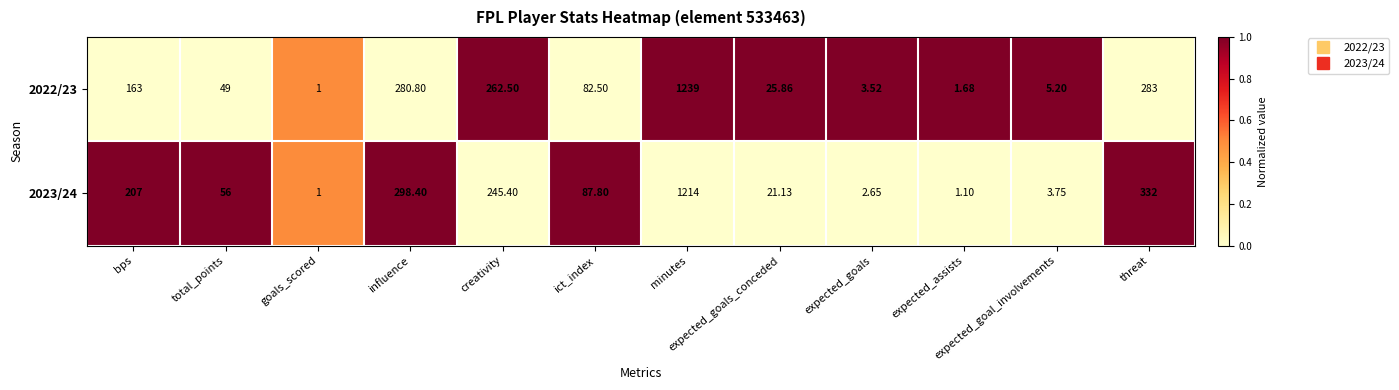

At which category is the sum across all series the highest?

minutes